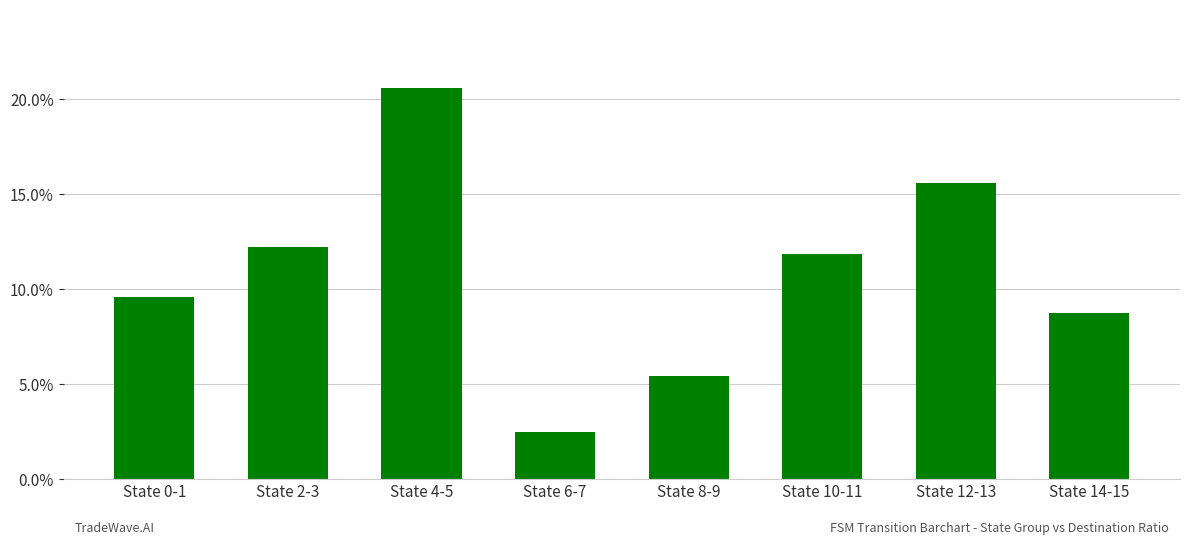

What is the maximum value shown in the chart?

0.2